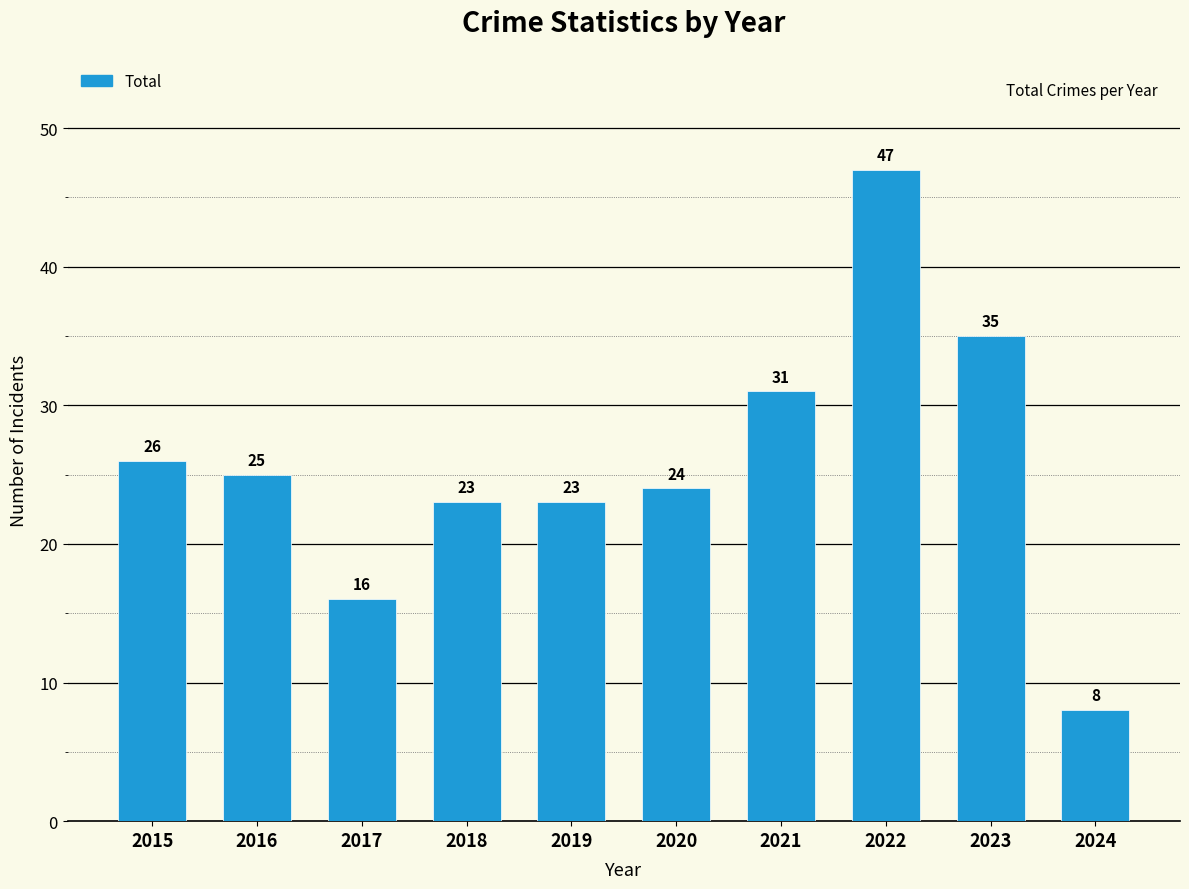

What is the greatest value displayed?

47